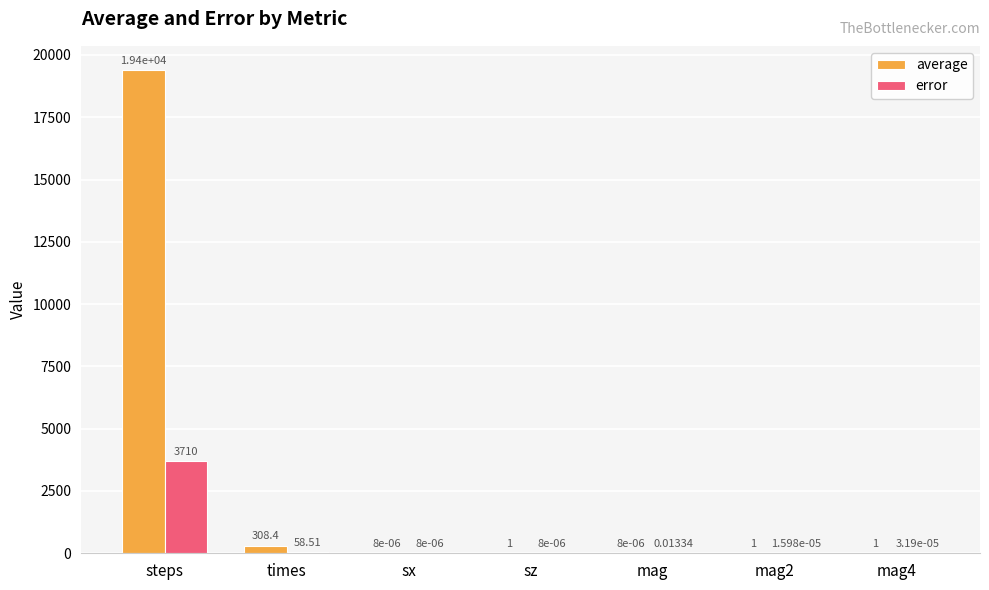

Which series has the largest range (max minus min)?

average